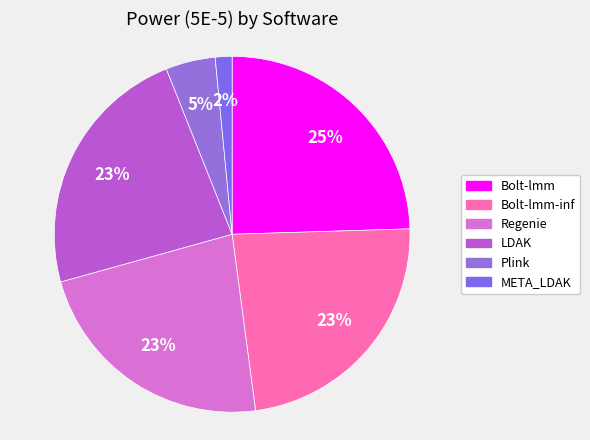

Which slice is the smallest?

META_LDAK